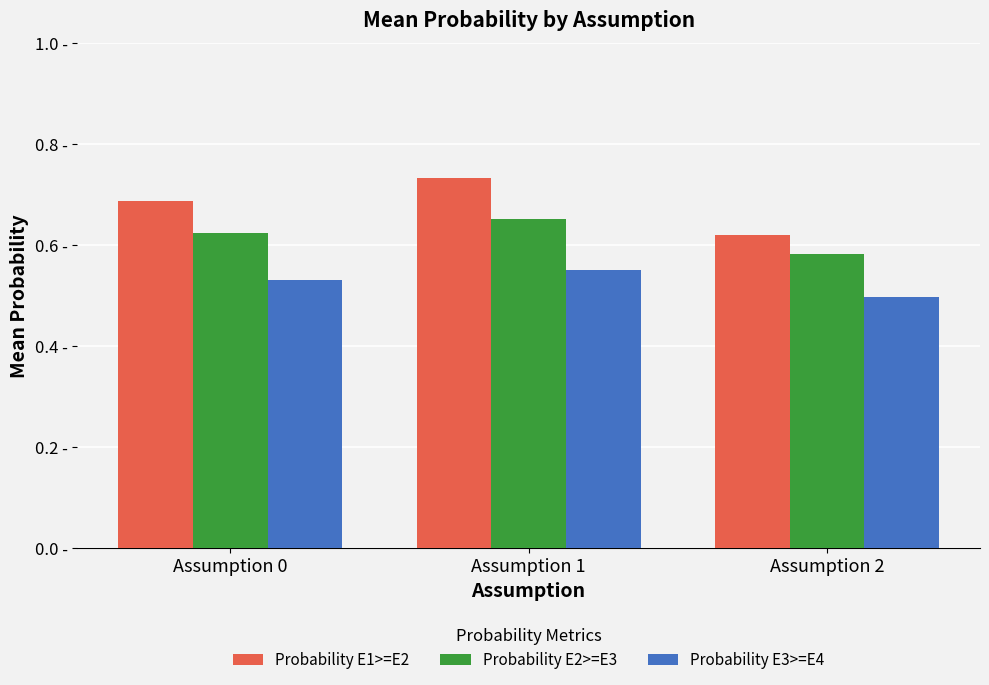

Does the chart contain stacked bars?

No